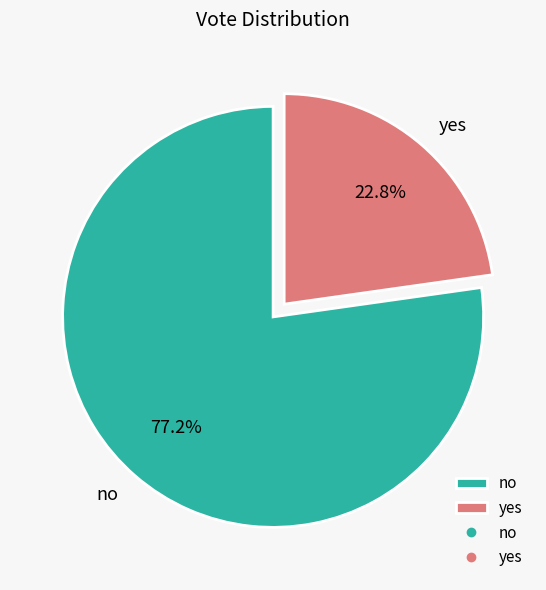

Rank the categories by value from lowest to highest.

yes, no